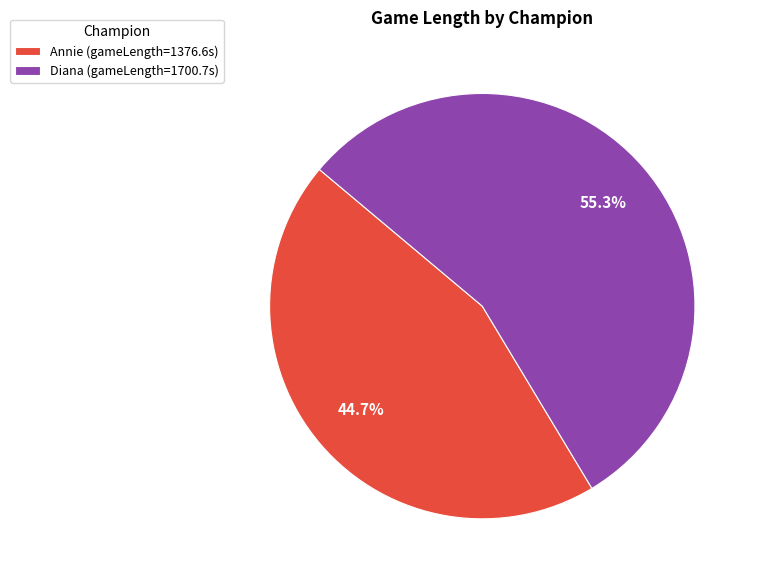

Which category has the biggest portion of the pie?

Diana